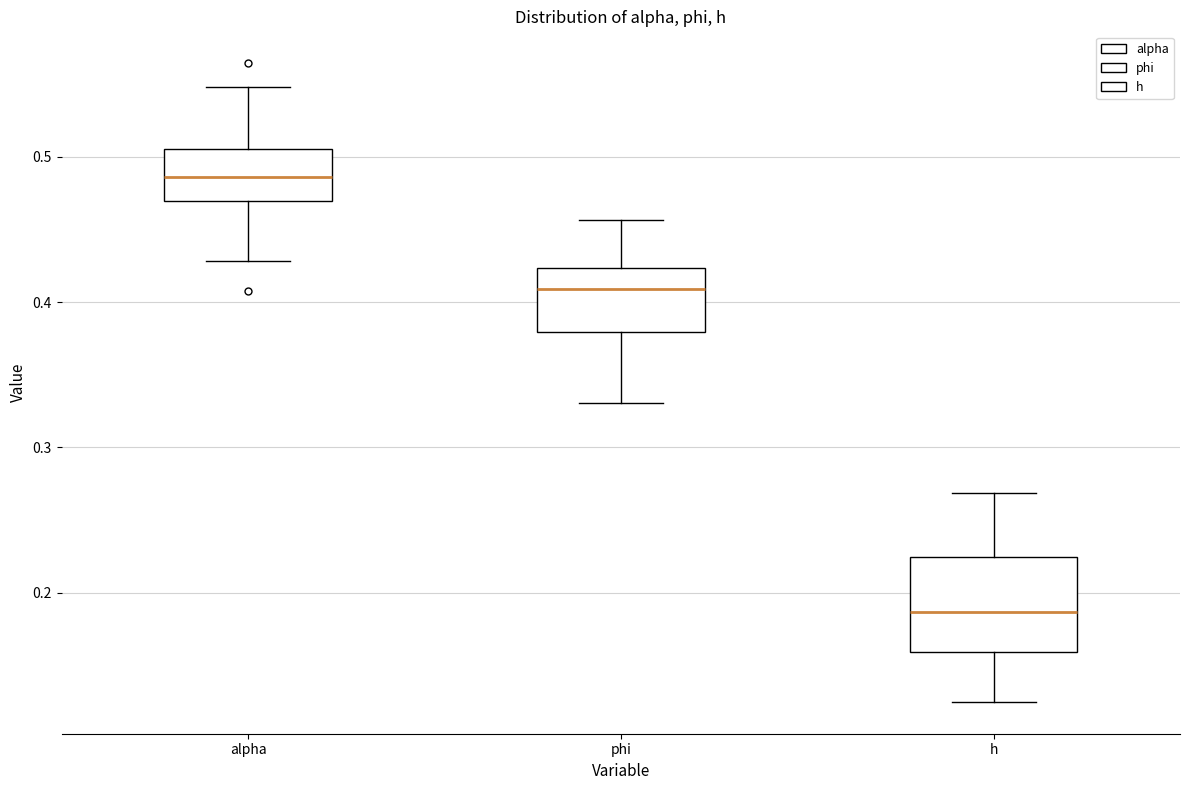

Reading left to right, read every box against the y-axis: the position of its median line, the range the box covers, and the ends of its whiskers. The values are not printed on the chart, so give them approximately, as read against the axis.

alpha: median 0.49, box 0.47 to 0.51, whiskers 0.43 to 0.55
phi: median 0.41, box 0.38 to 0.42, whiskers 0.33 to 0.46
h: median 0.19, box 0.16 to 0.22, whiskers 0.12 to 0.27